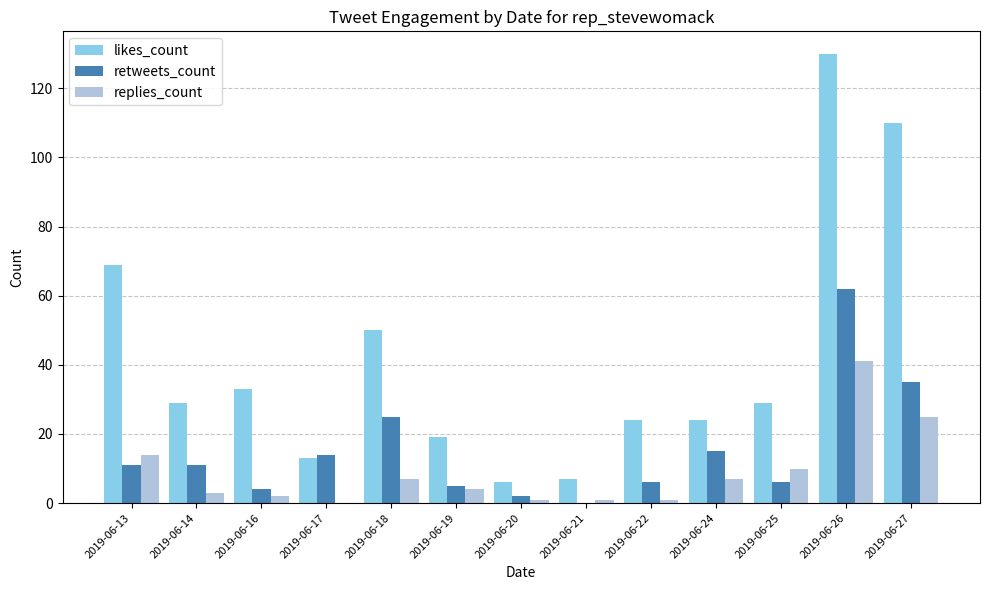

What is the maximum value shown in the chart?

130